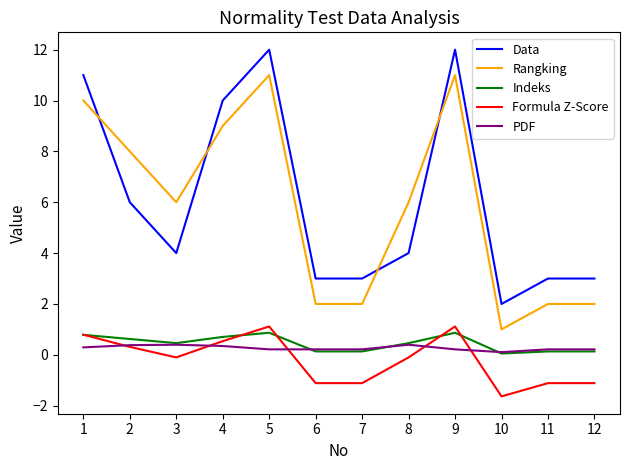

Where is the first local minimum for Formula Z-Score?

3